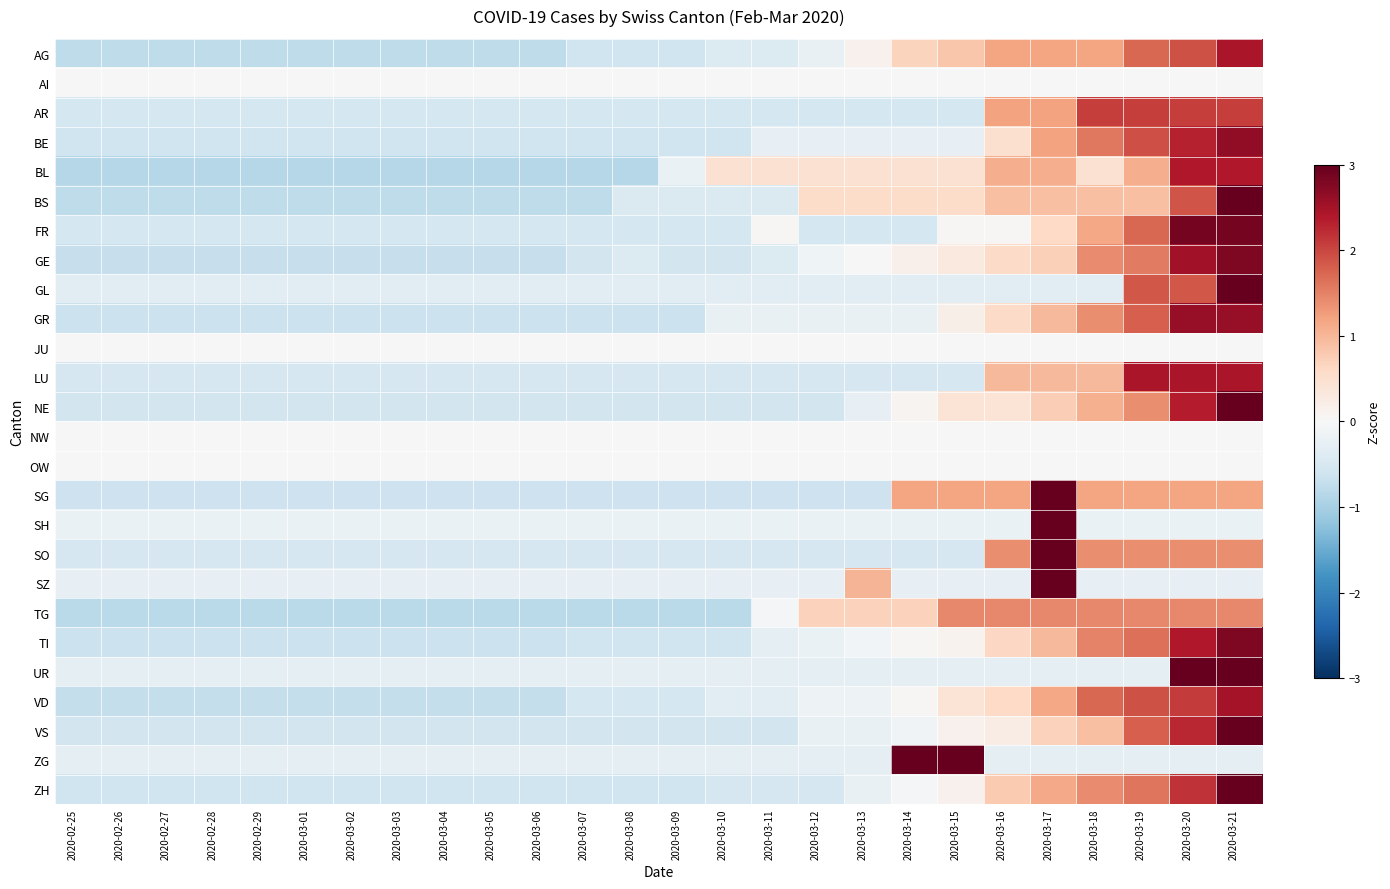

What is the difference between the highest and lowest values at 2020-03-21?

4.3